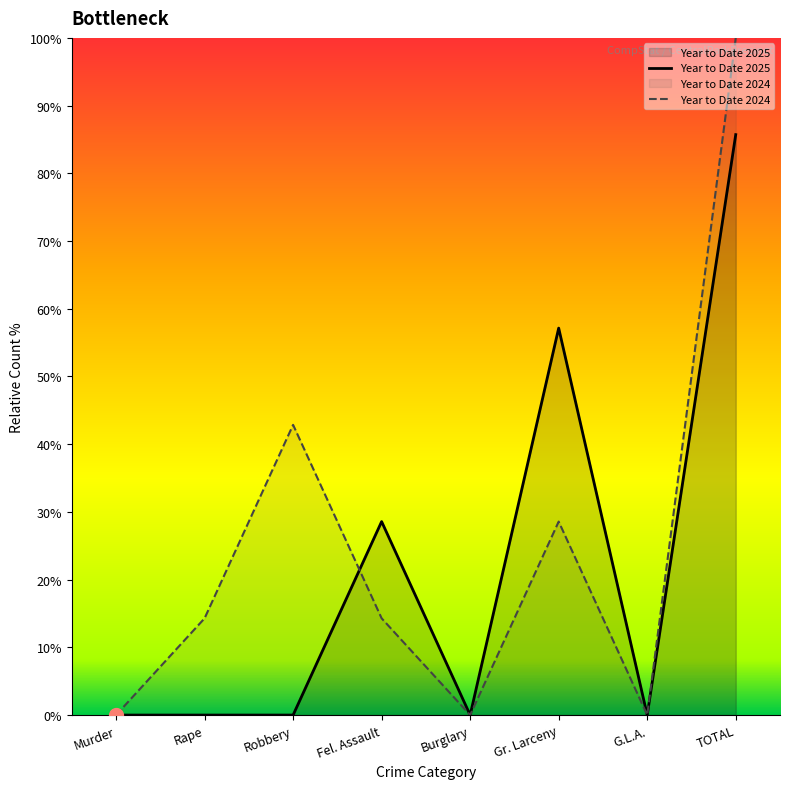

How many values in Year to Date 2024 are above zero?

5